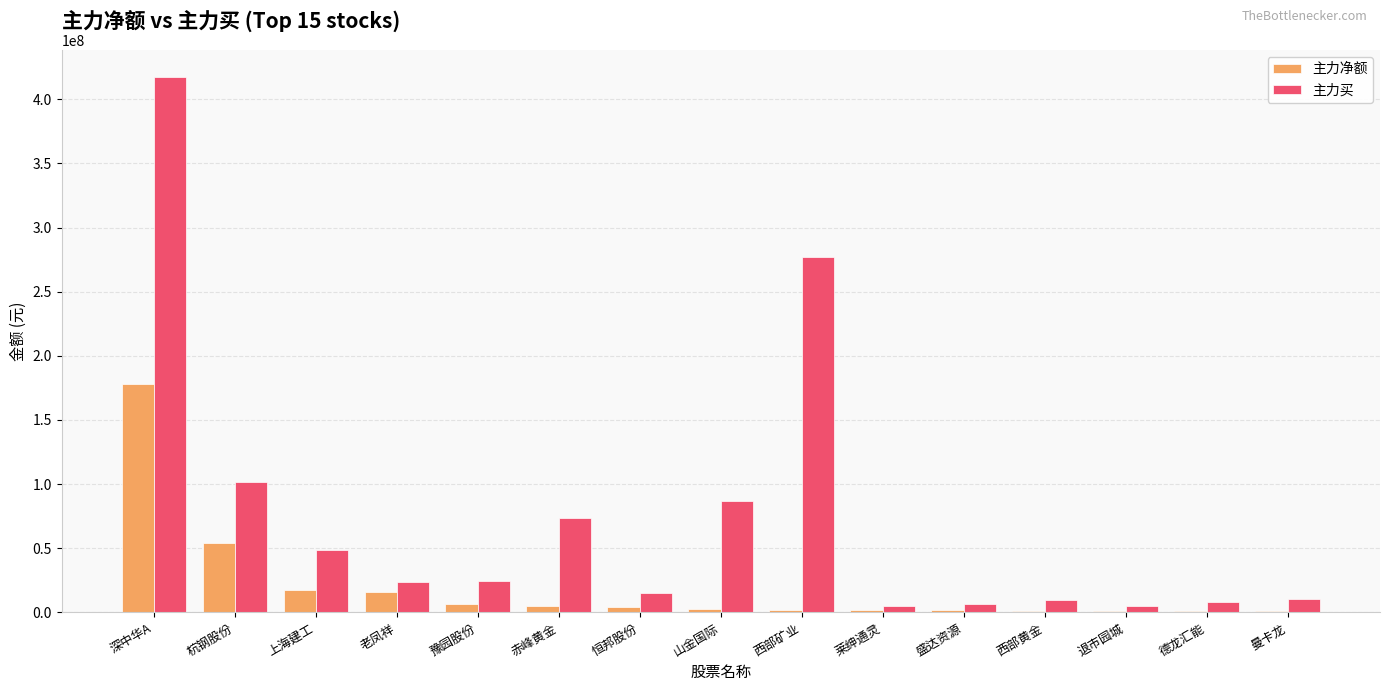

What is the sum of all 主力净额 values?

293629113